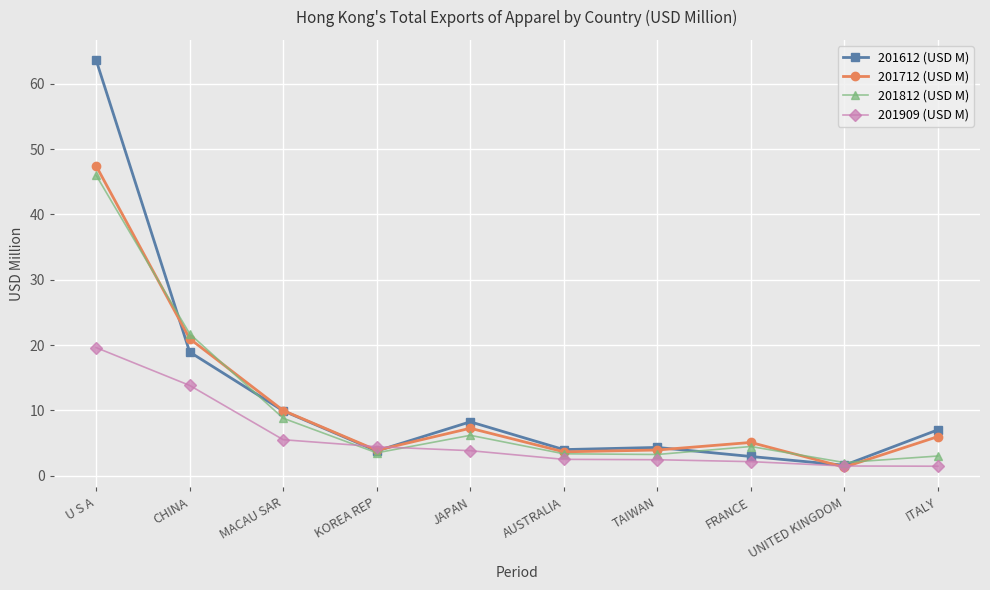

What is the difference between the maximum and minimum values in the 201712 (USD M) series?

46.1